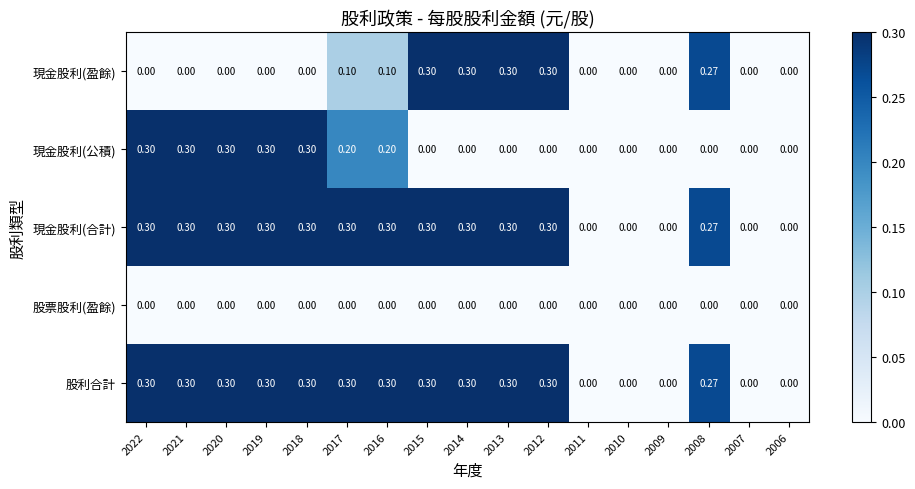

Is the value of 現金股利(合計) at 2017 greater than the value of 現金股利(公積) at 2014?

Yes